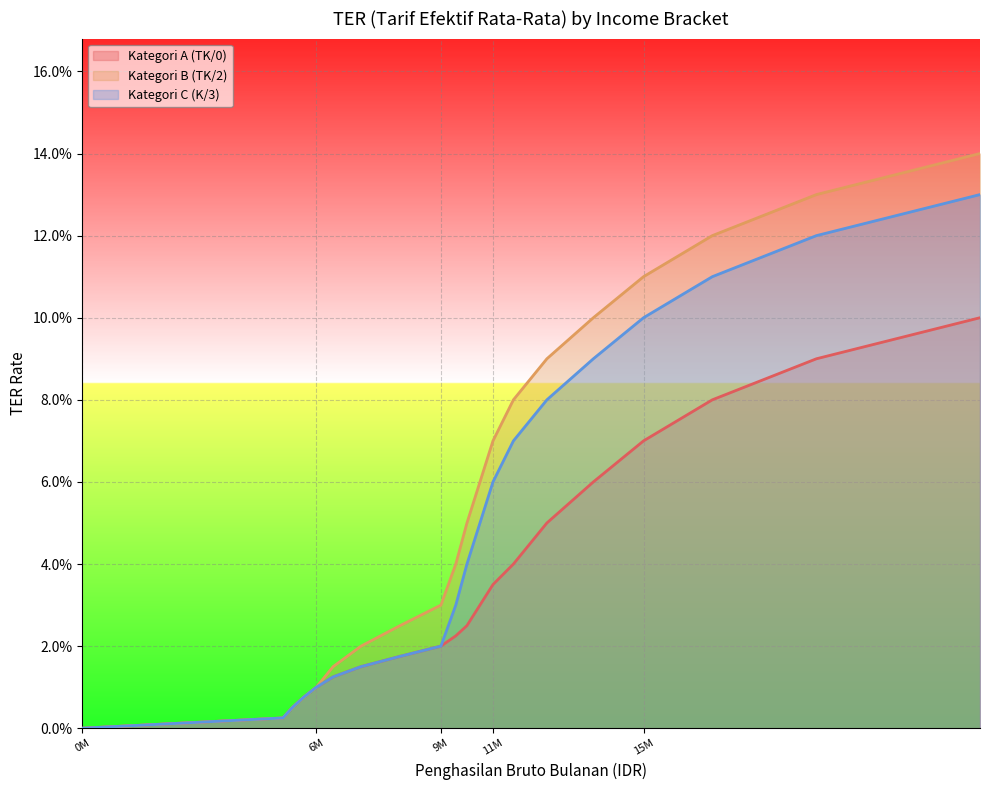

Which series has the largest total across all categories?

Kategori B (TK/2)